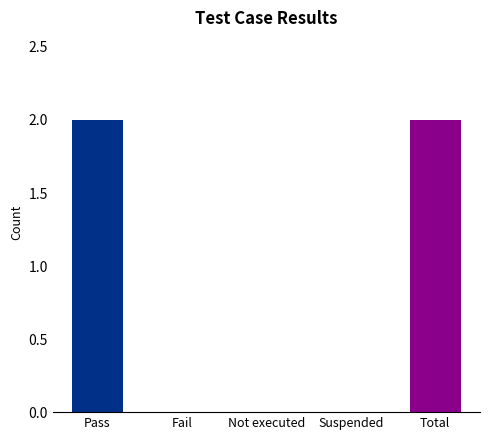

What is the difference between the maximum and minimum values?

2